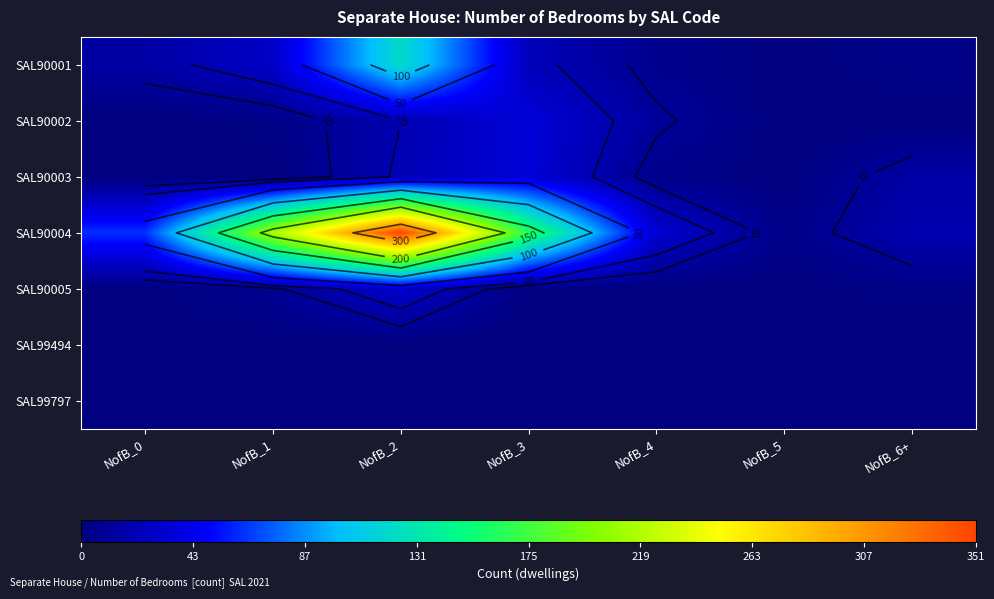

How many distinct data groups are displayed?

7